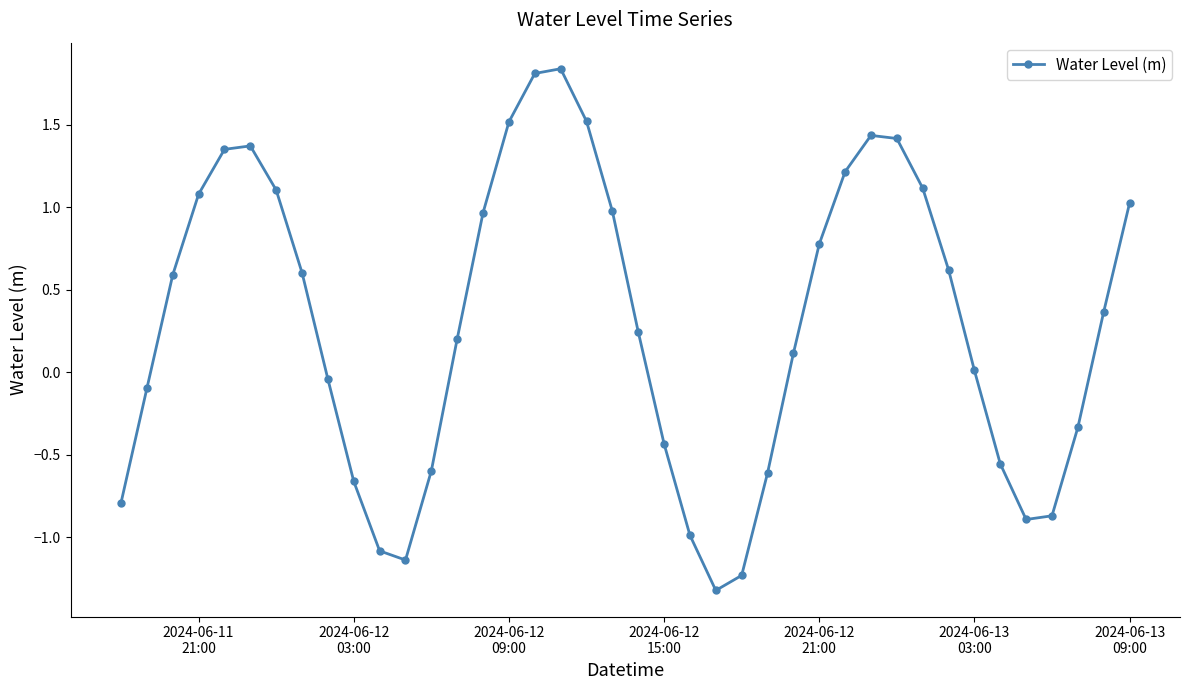

How many interior local peaks (higher than both neighbors) does the data have?

3